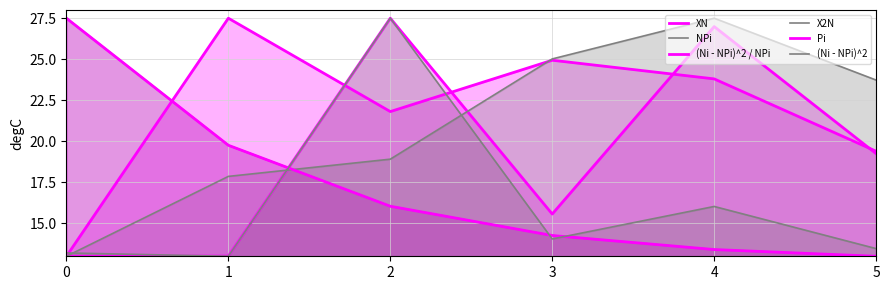

At which label is Pi closest to 20?

1